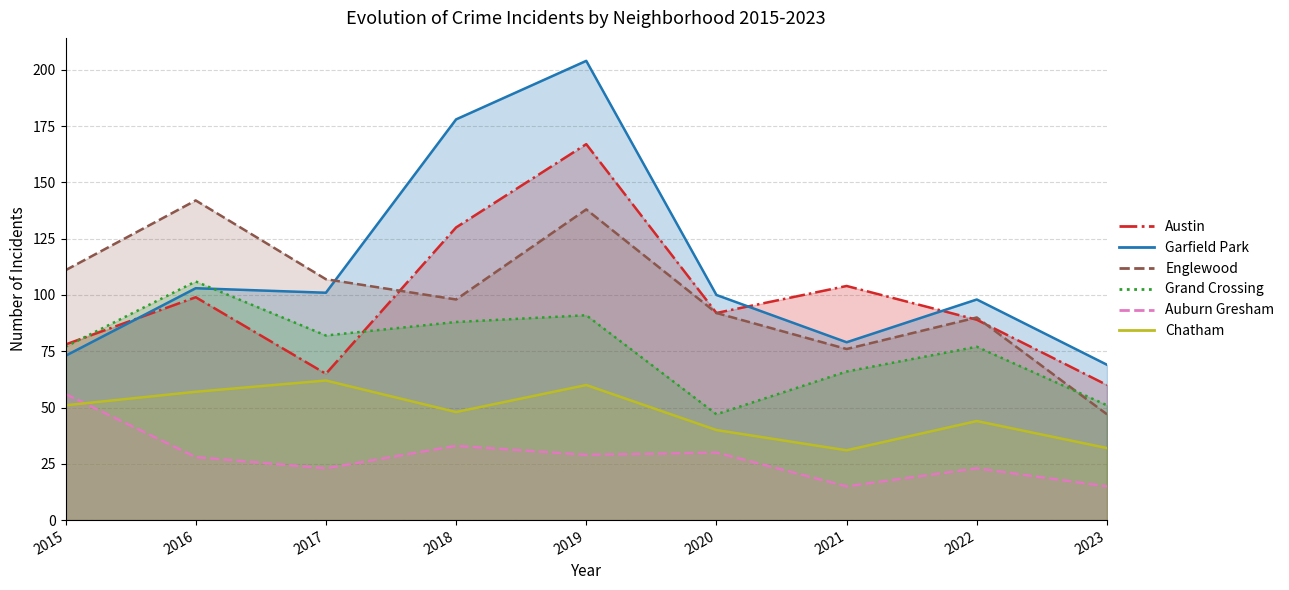

At which label does Garfield Park first exceed 100?

2016